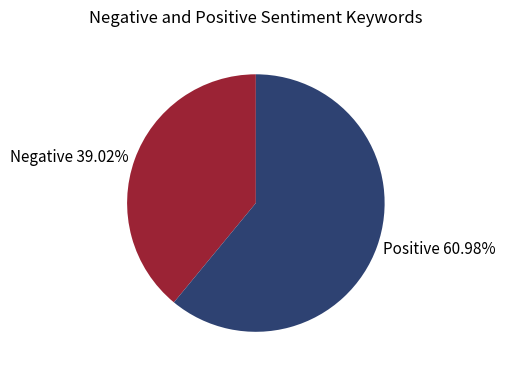

Which category has the biggest portion of the pie?

Positive